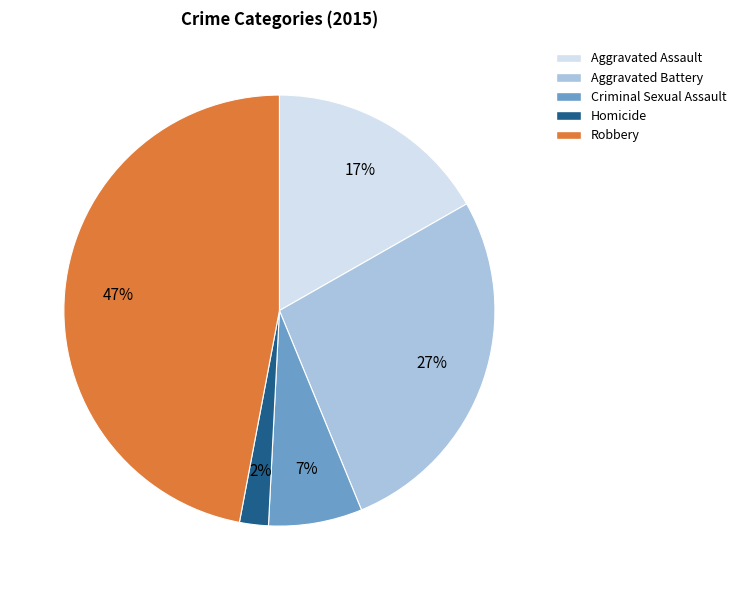

To the nearest percent, what is the average slice percentage?

20%